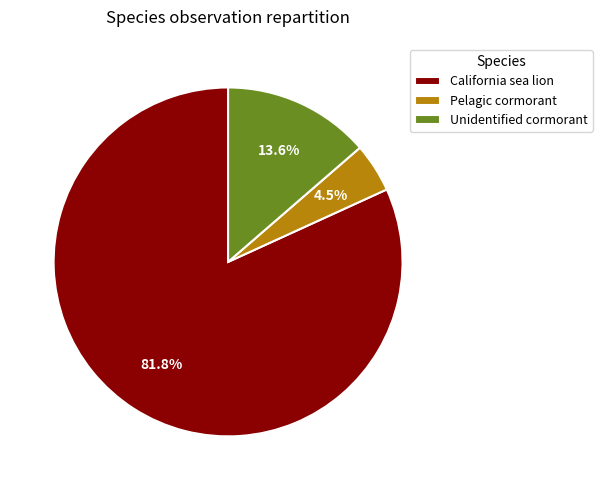

What is the ratio of the value at California sea lion to the value at Unidentified cormorant?

6.0